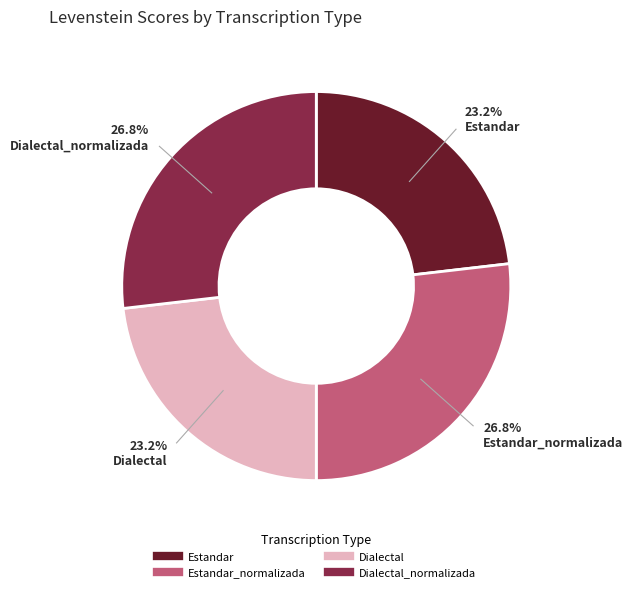

Is there any slice that represents more than half of the pie?

No